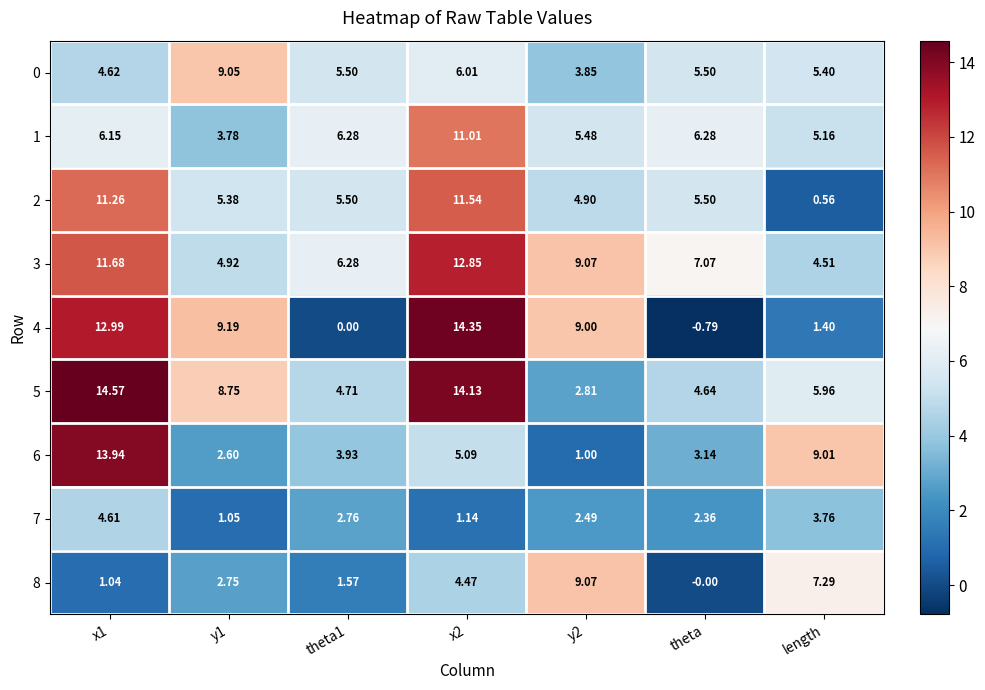

At which category does the chart reach its minimum across all series?

theta